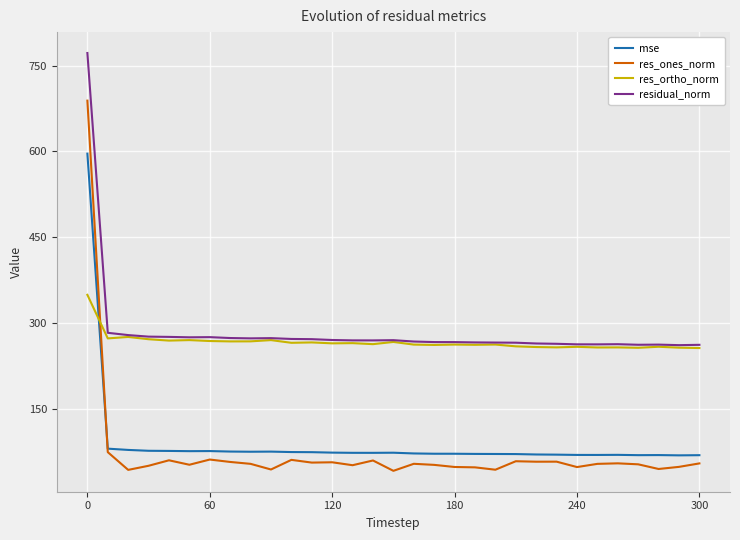

Rank the series by their maximum value, from lowest to highest.

res_ortho_norm, mse, res_ones_norm, residual_norm